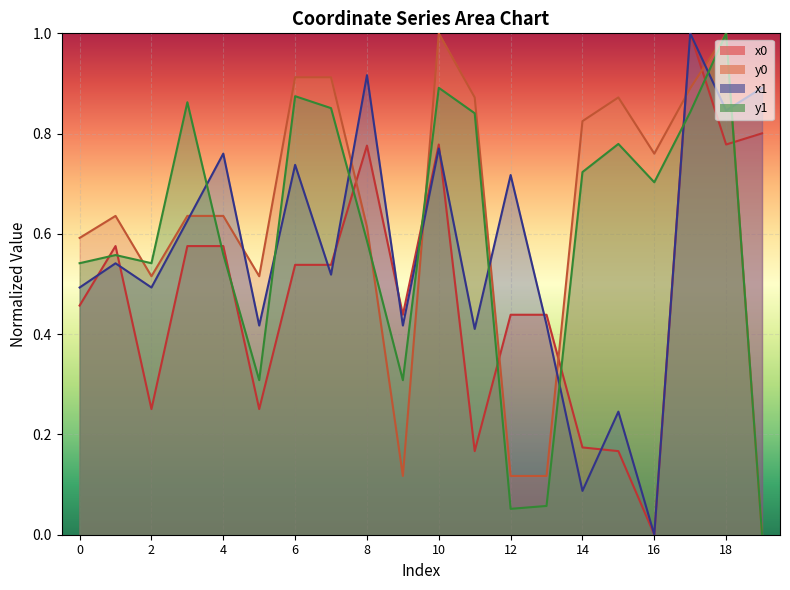

What is the maximum value shown in the chart?

1.0